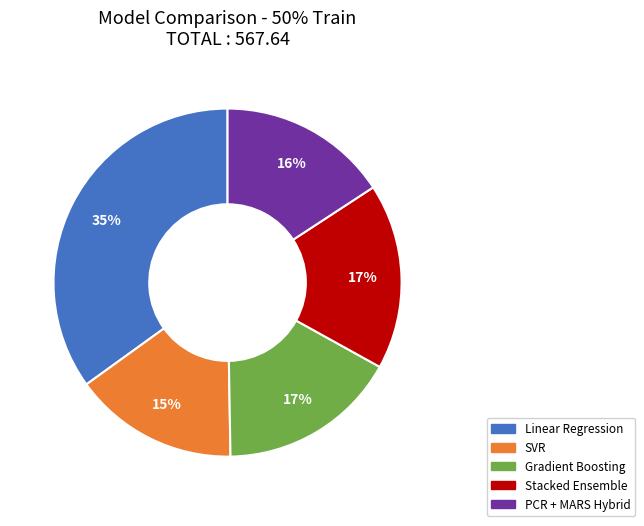

Approximately how many times larger is the value at Gradient Boosting compared to PCR + MARS Hybrid?

1.1